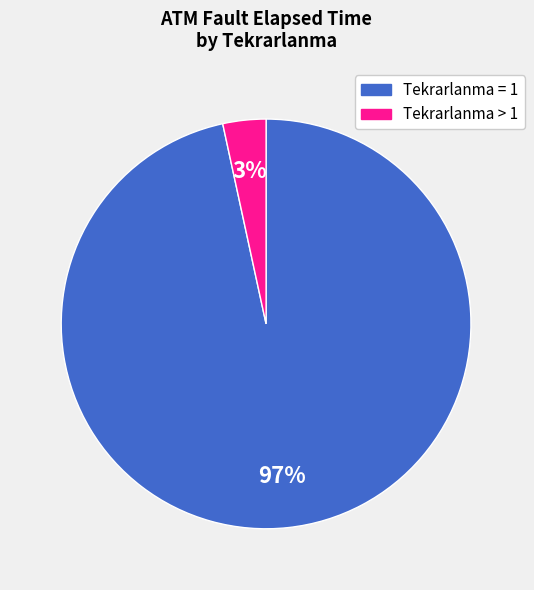

Count the number of slices in the pie.

2